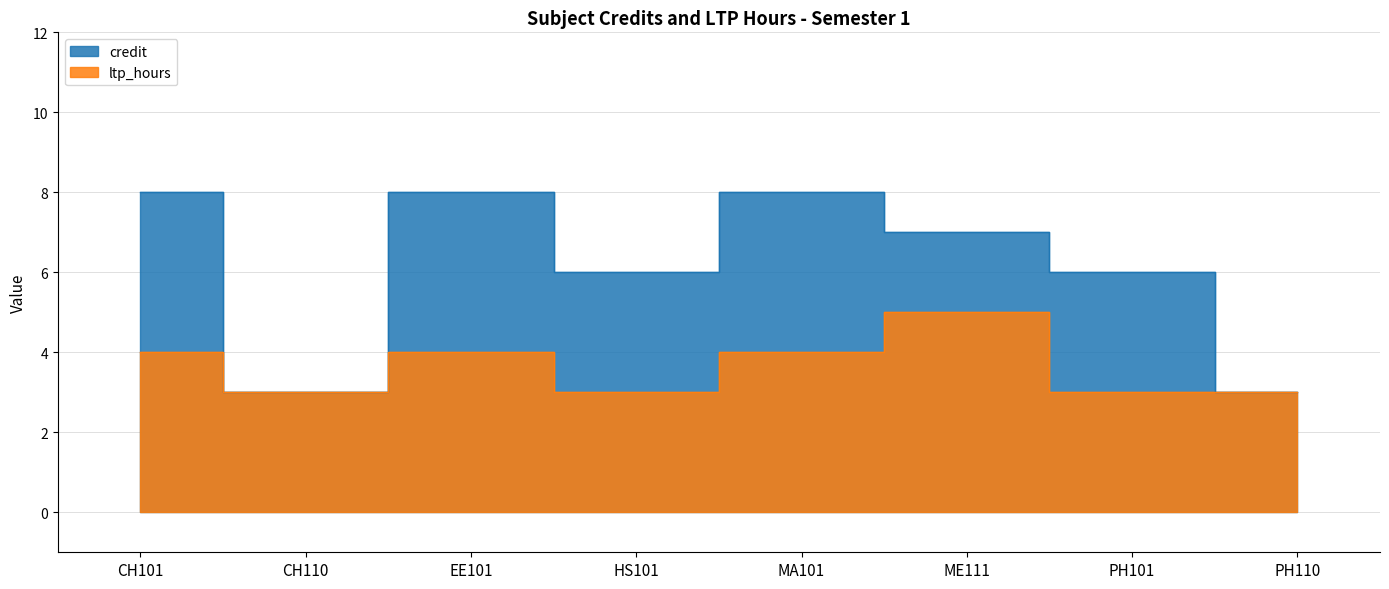

What position from the right is EE101?

6